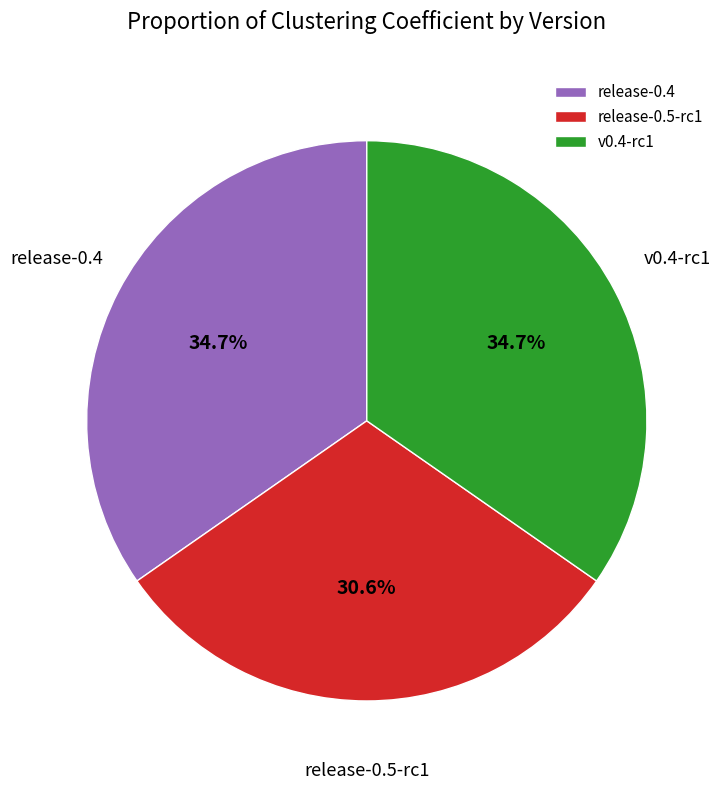

What percentage is the v0.4-rc1 slice, to the nearest percent?

35%